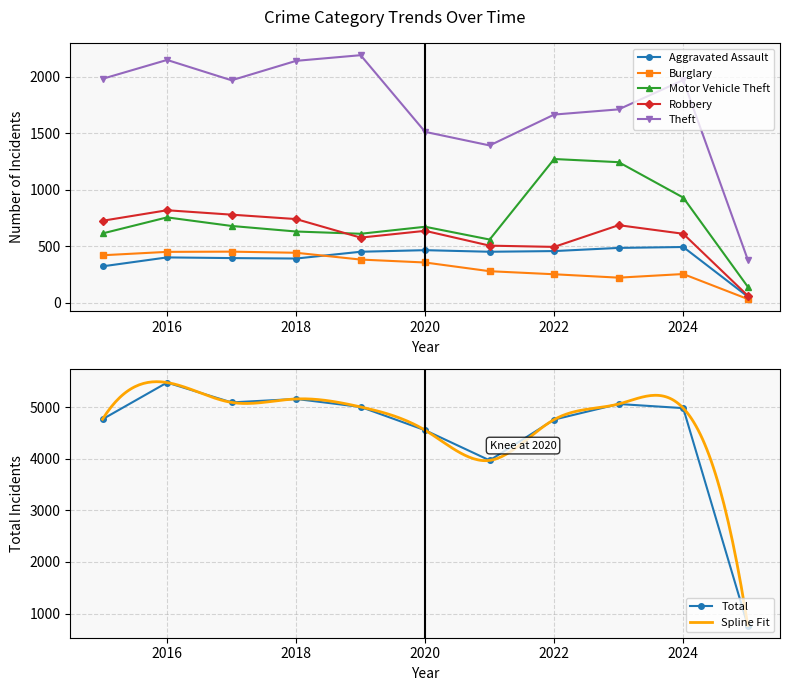

Reading left to right, transcribe all the data shown in this chart.

Aggravated Assault: 2015=323	2016=402	2017=396	2018=392	2019=452	2020=466	2021=452	2022=458	2023=486	2024=494	2025=56
Burglary: 2015=421	2016=451	2017=453	2018=443	2019=383	2020=357	2021=280	2022=253	2023=223	2024=255	2025=34
Motor Vehicle Theft: 2015=614	2016=756	2017=680	2018=631	2019=611	2020=673	2021=560	2022=1272	2023=1244	2024=931	2025=143
Robbery: 2015=726	2016=819	2017=780	2018=741	2019=577	2020=637	2021=506	2022=495	2023=687	2024=611	2025=64
Theft: 2015=1981	2016=2148	2017=1968	2018=2140	2019=2190	2020=1512	2021=1392	2022=1665	2023=1711	2024=1970	2025=383
Total: 2015=4770	2016=5481	2017=5096	2018=5163	2019=5008	2020=4556	2021=3971	2022=4763	2023=5065	2024=4985	2025=767